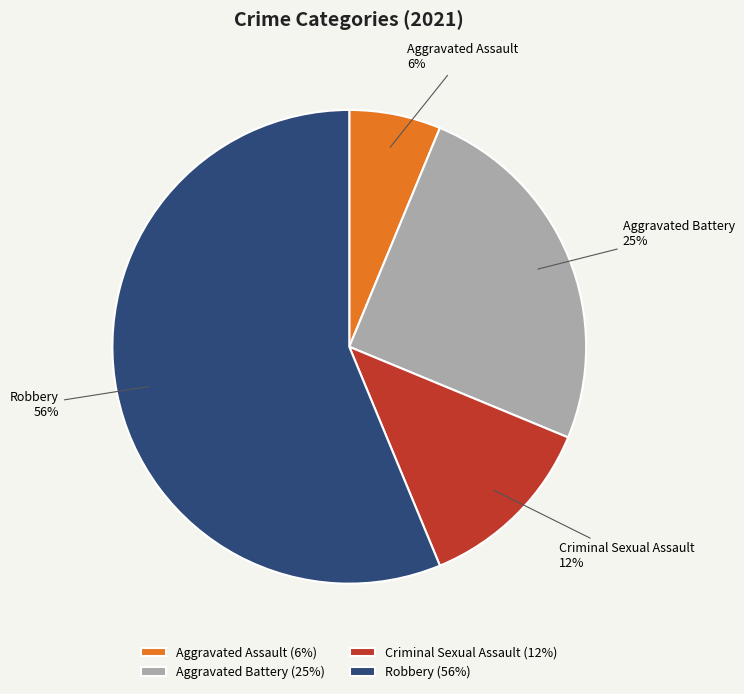

Which slice is the smallest?

Aggravated Assault